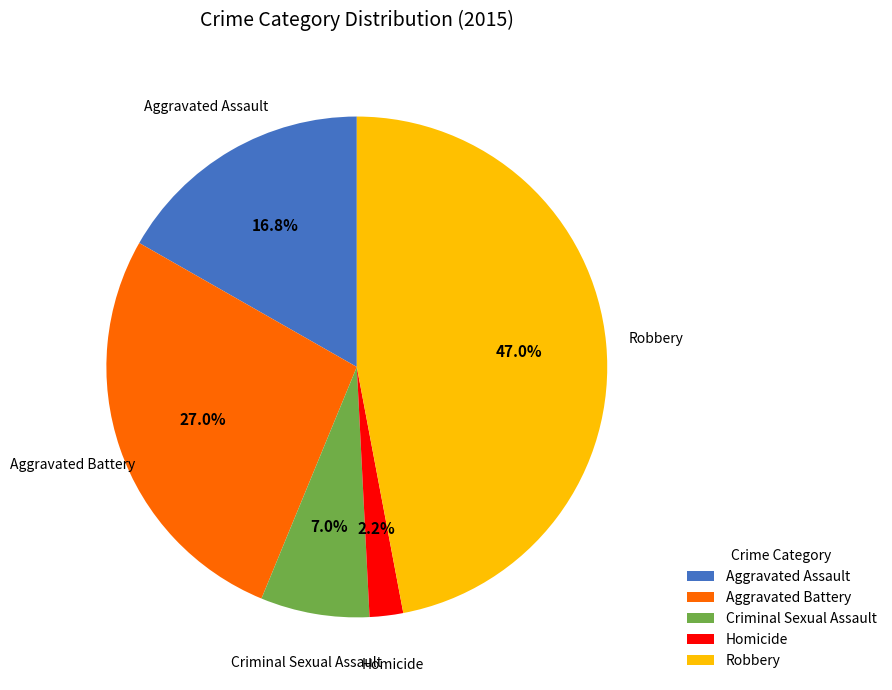

To the nearest percent, what is the difference between the Robbery and Aggravated Battery slice percentages?

20%